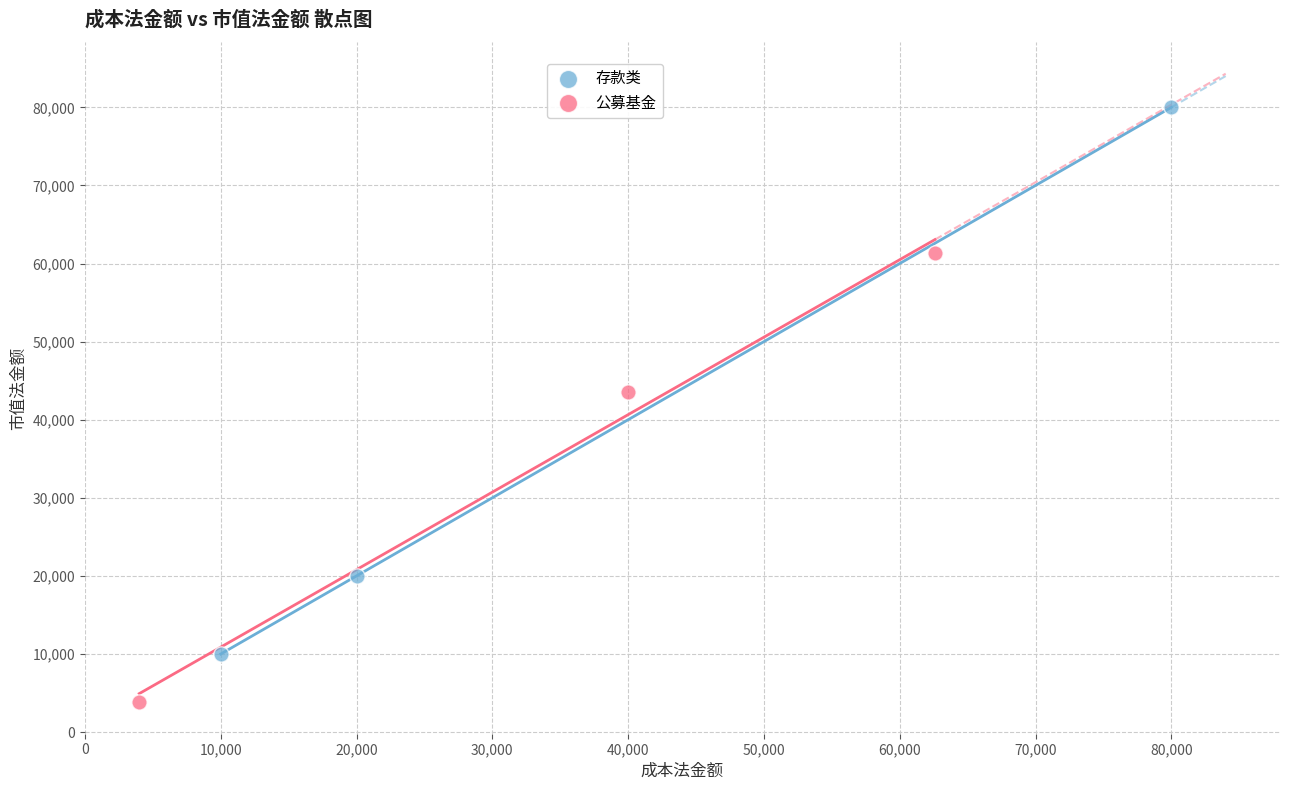

Which series contains the lowest Y value?

公募基金